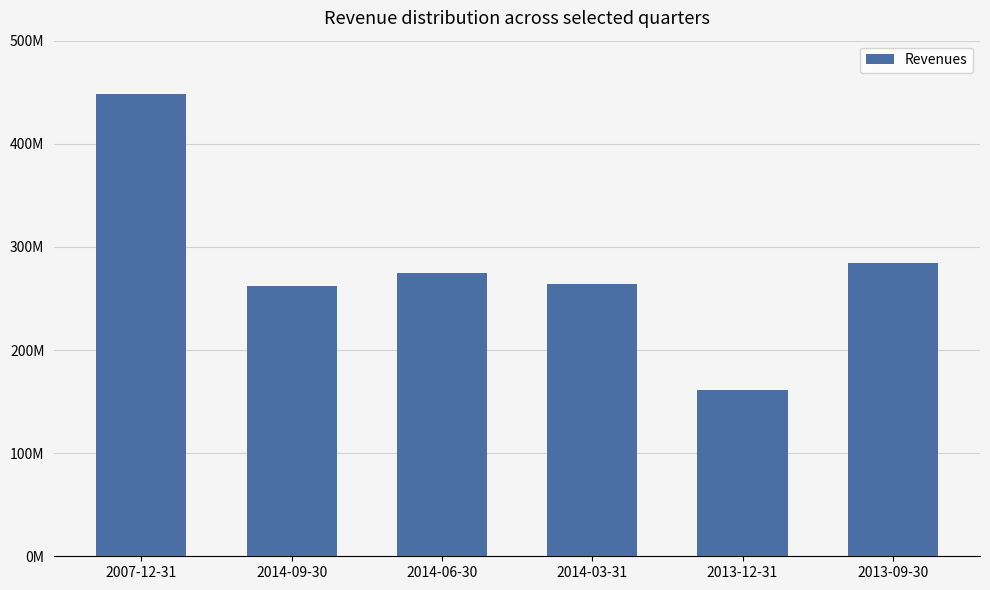

Reading left to right, list all the values displayed in this chart.

448697000	261806000	274292000	264466000	160914000	284462000